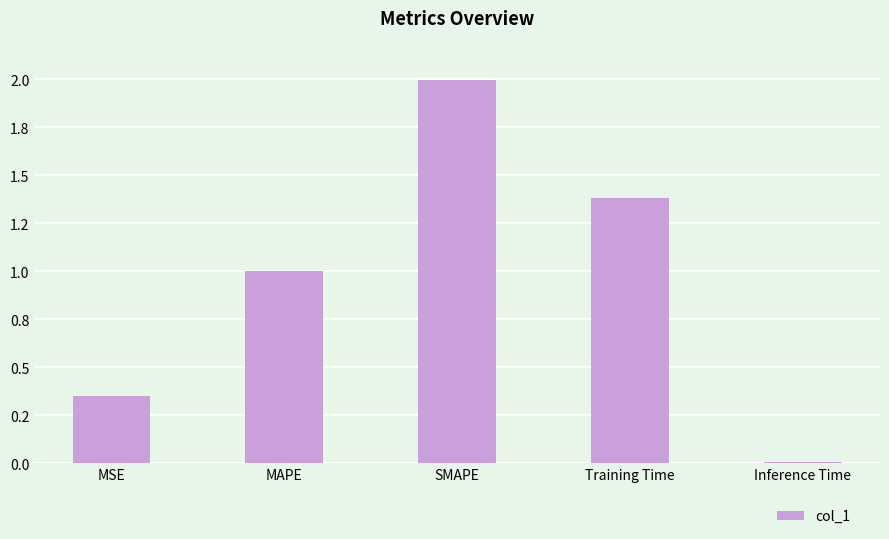

Are the bars horizontal?

No